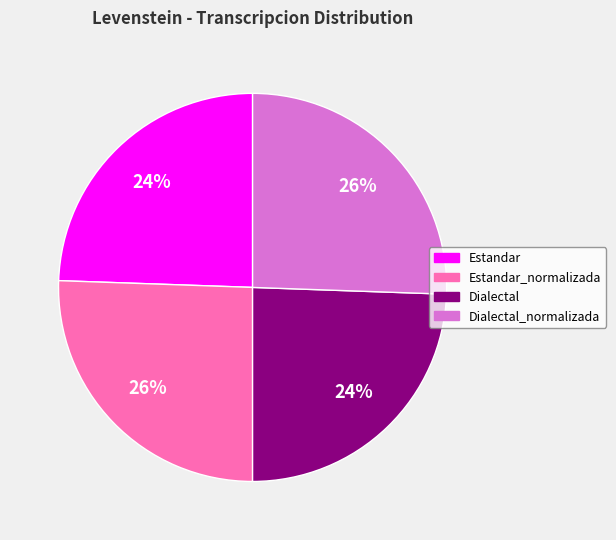

Count the number of slices in the pie.

4